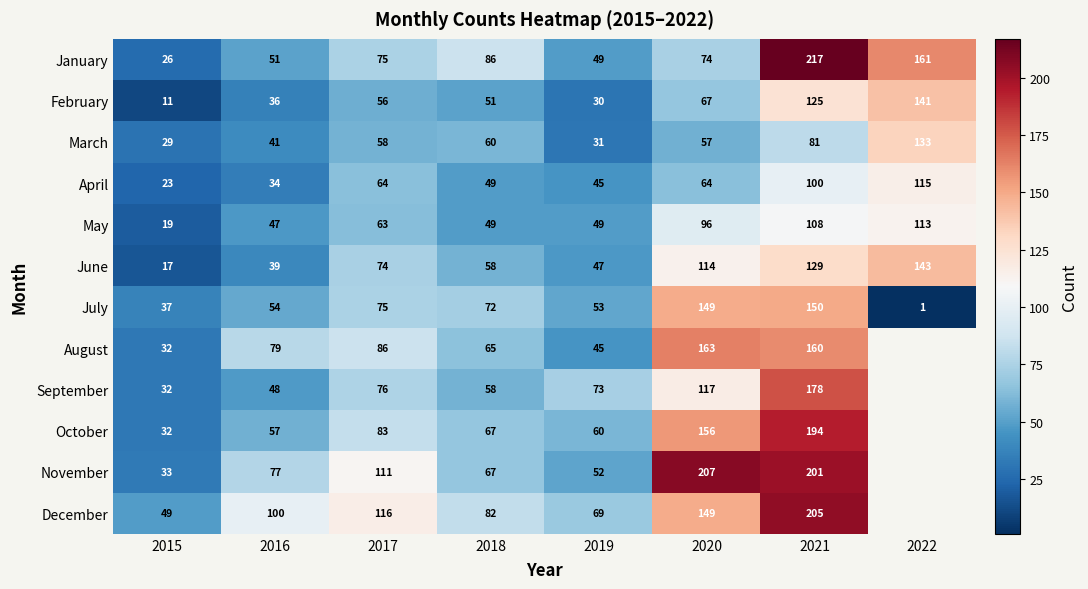

At how many categories does at least one series exceed 34?

8